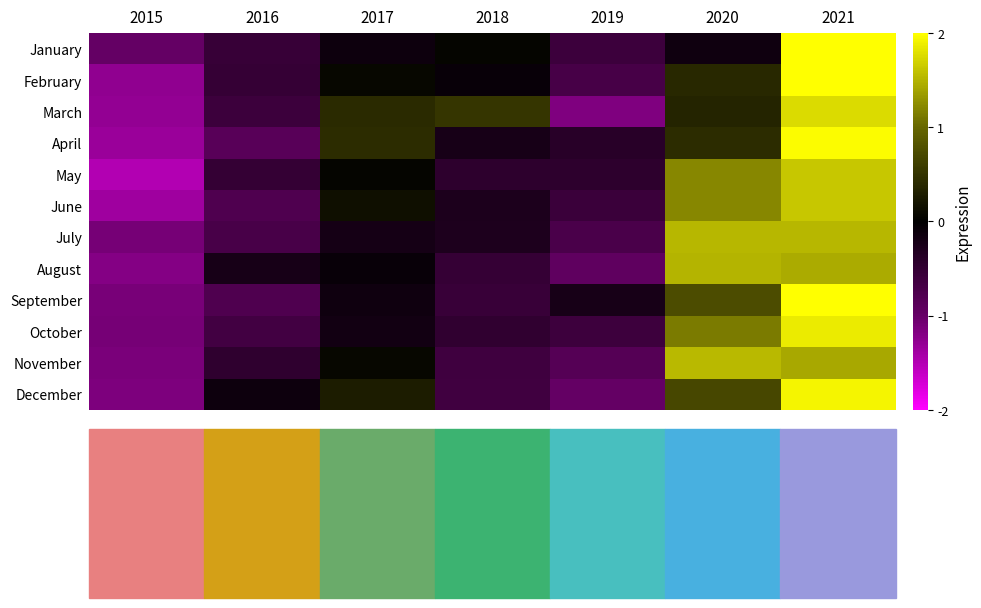

What is the minimum value shown in the chart?

-1.5